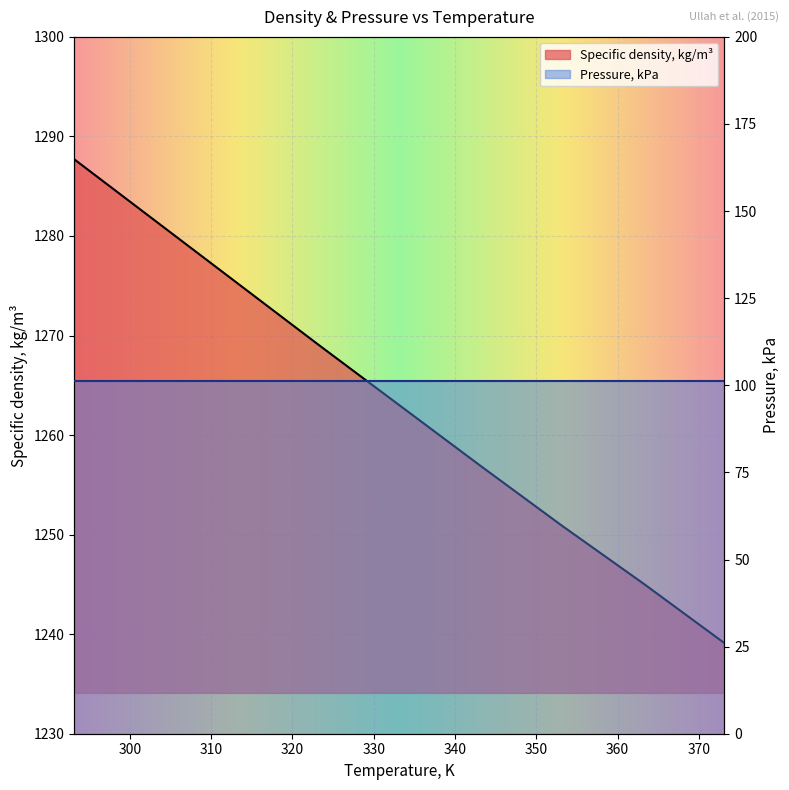

What is the greatest value displayed?

1287.7